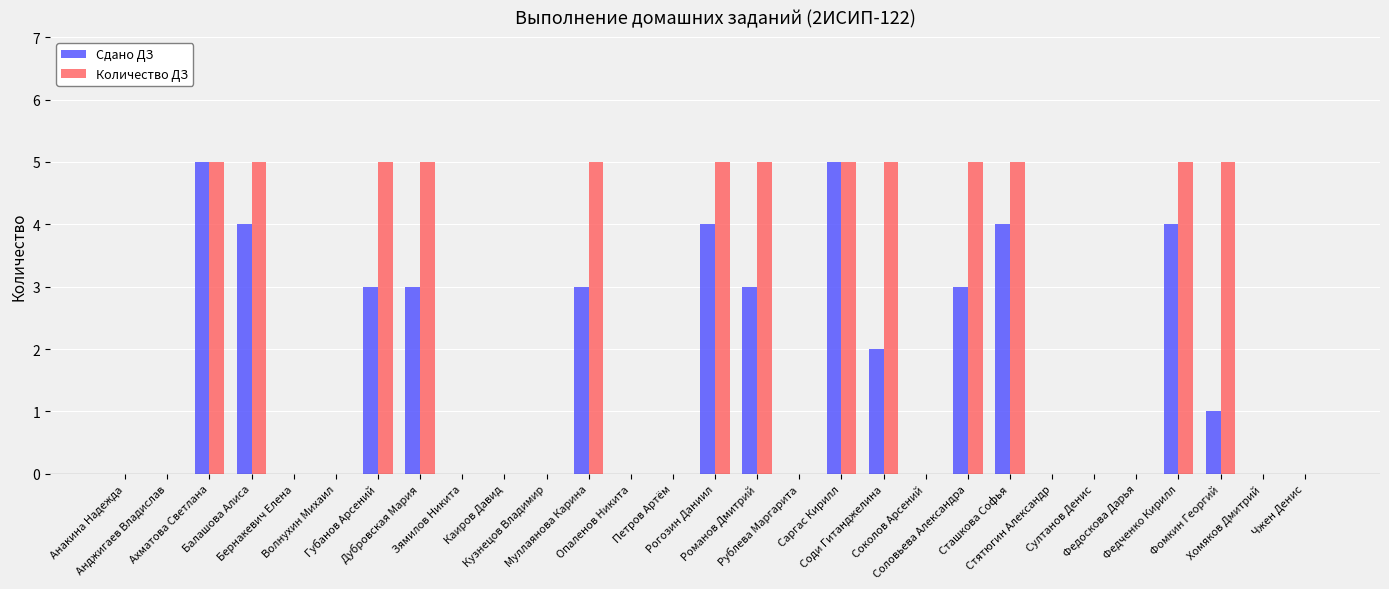

What is the sum of all Количество ДЗ values?

65